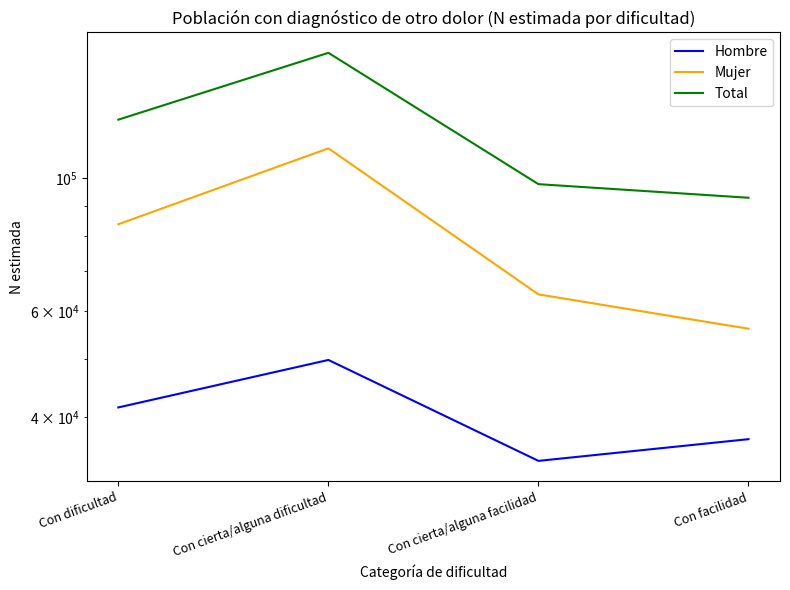

What is the total value across all series at Con cierta/alguna facilidad?

195638